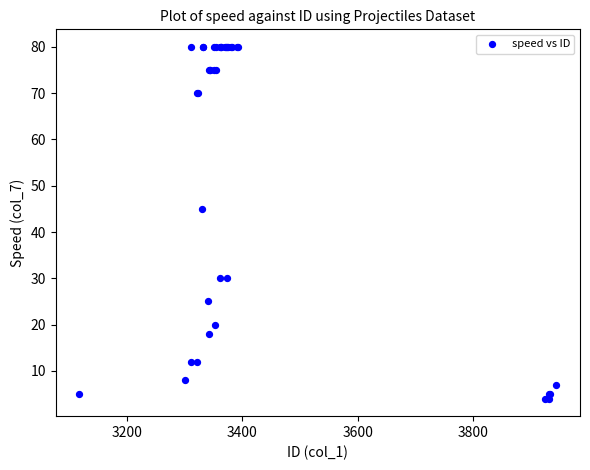

What Y value in the scatter plot is closest to 42?

45